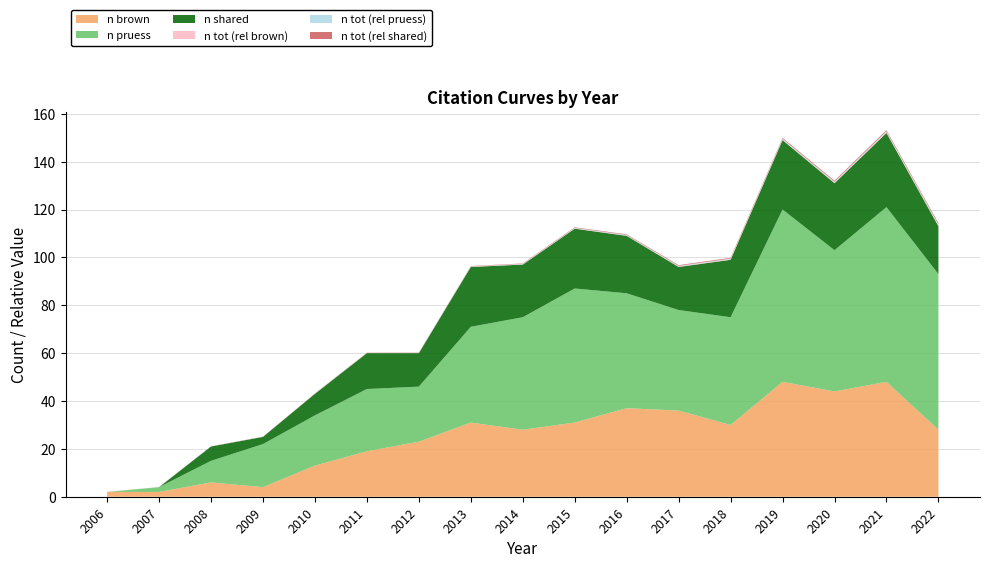

Reading right to left, what are all the values shown in this chart?

n brown: 2022=28.0	2021=48.0	2020=44.0	2019=48.0	2018=30.0	2017=36.0	2016=37.0	2015=31.0	2014=28.0	2013=31.0	2012=23.0	2011=19.0	2010=13.0	2009=4.0	2008=6.0	2007=2.0	2006=2.0
n pruess: 2022=65.0	2021=73.0	2020=59.0	2019=72.0	2018=45.0	2017=42.0	2016=48.0	2015=56.0	2014=47.0	2013=40.0	2012=23.0	2011=26.0	2010=21.0	2009=18.0	2008=9.0	2007=2.0	2006=0.0
n shared: 2022=20.0	2021=31.0	2020=28.0	2019=29.0	2018=24.0	2017=18.0	2016=24.0	2015=25.0	2014=22.0	2013=25.0	2012=14.0	2011=15.0	2010=9.0	2009=3.0	2008=6.0	2007=0.0	2006=0.0
n tot (rel brown): 2022=0.4	2021=0.4	2020=0.3	2019=0.3	2018=0.2	2017=0.2	2016=0.2	2015=0.2	2014=0.2	2013=0.1	2012=0.1	2011=0.1	2010=0.1	2009=0.1	2008=0.1	2007=0.0	2006=0.0
n tot (rel pruess): 2022=0.4	2021=0.4	2020=0.3	2019=0.3	2018=0.3	2017=0.3	2016=0.2	2015=0.2	2014=0.2	2013=0.1	2012=0.1	2011=0.1	2010=0.0	2009=0.0	2008=0.0	2007=0.0	2006=0.0
n tot (rel shared): 2022=0.5	2021=0.4	2020=0.4	2019=0.3	2018=0.3	2017=0.3	2016=0.2	2015=0.2	2014=0.2	2013=0.1	2012=0.1	2011=0.1	2010=0.1	2009=0.0	2008=0.0	2007=0.0	2006=0.0